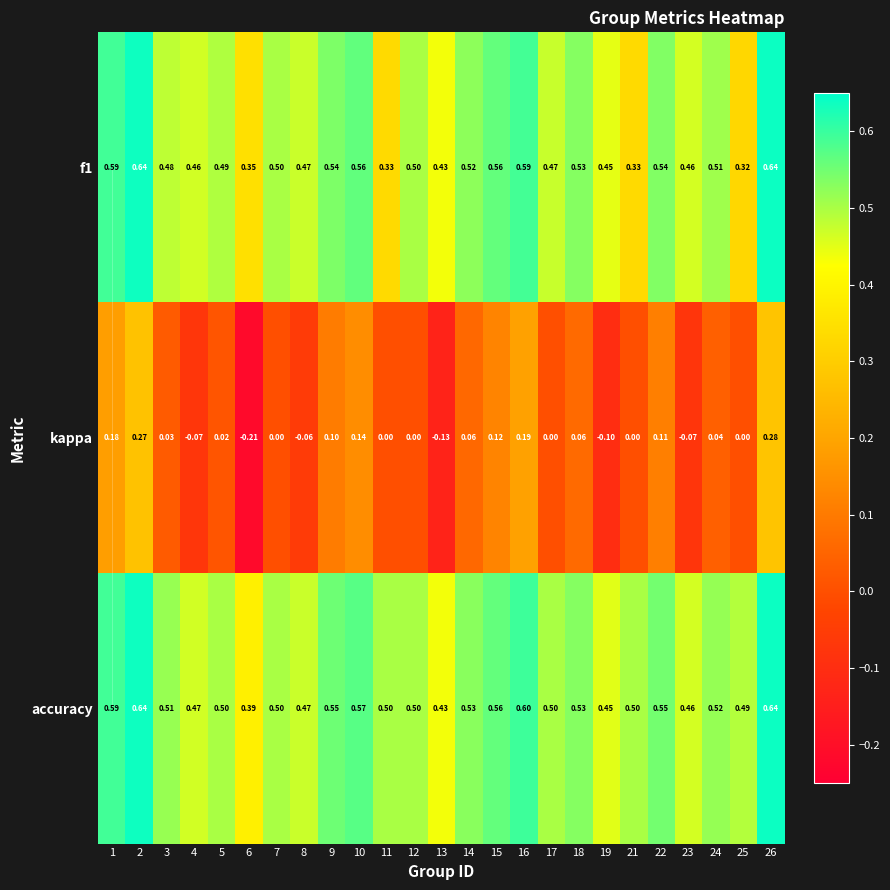

Count the number of data series in this chart.

3